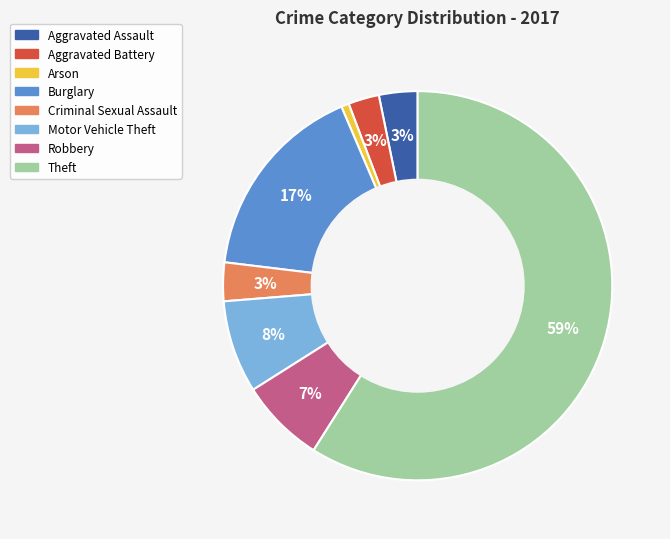

Which category has the biggest portion of the pie?

Theft